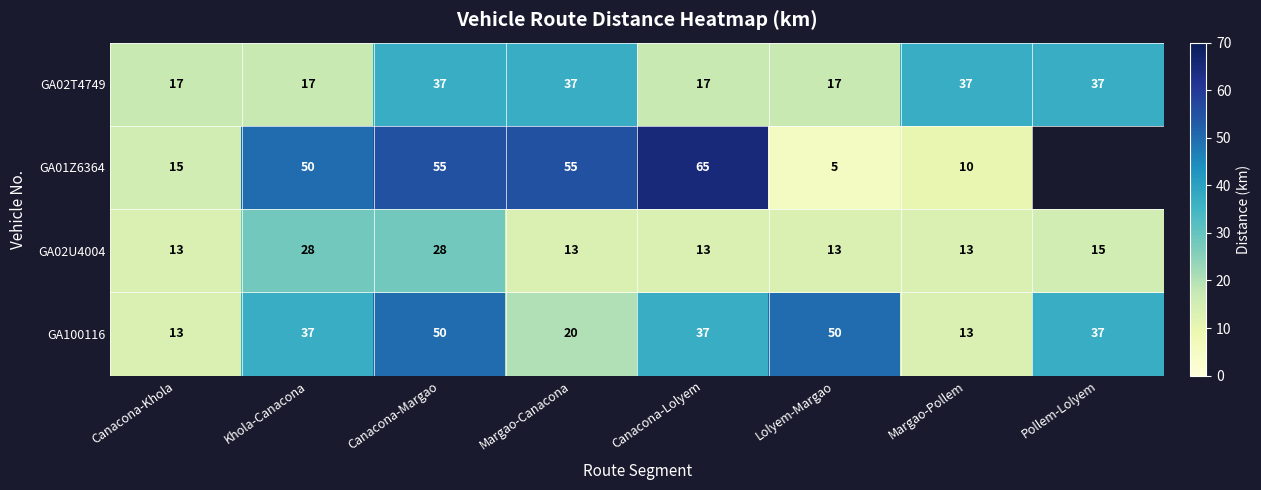

Is the value of GA01Z6364 at Margao-Pollem greater than the value of GA02T4749 at Pollem-Lolyem?

No